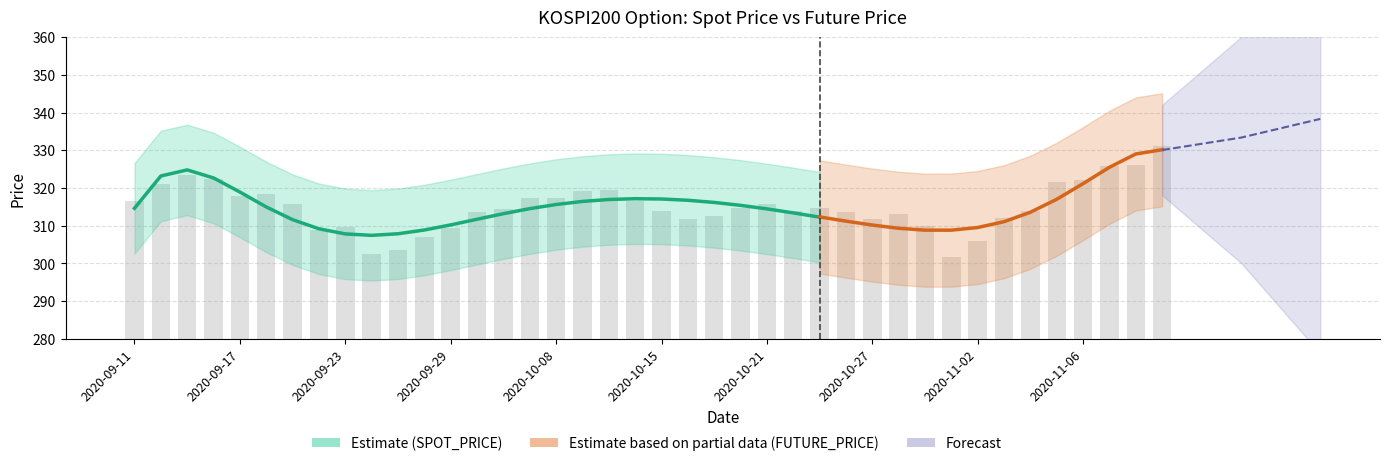

What is the difference between the maximum and minimum values?

29.5